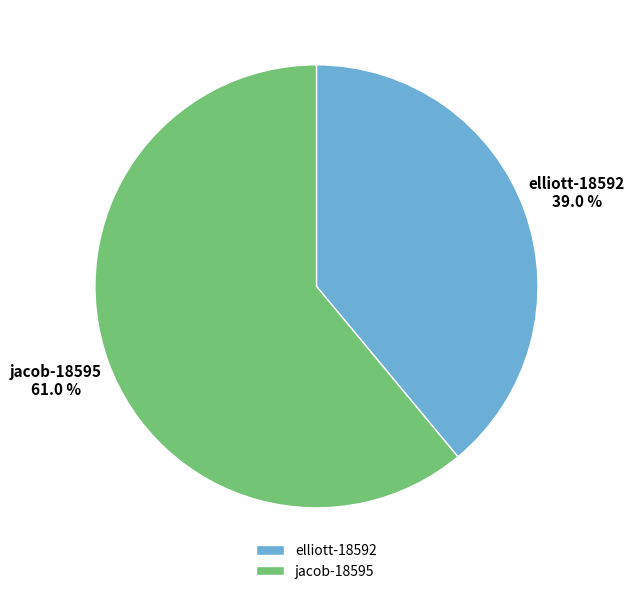

Is it true that elliott-18592 is 39% of the pie?

True